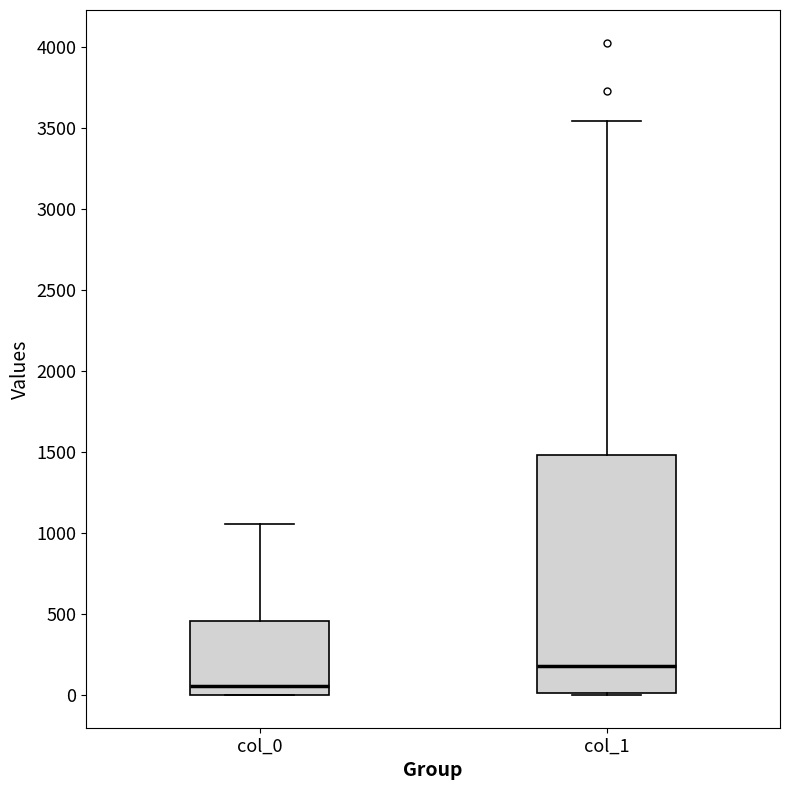

Comparing the boxes themselves (not the whiskers), which one is the tallest?

col_1